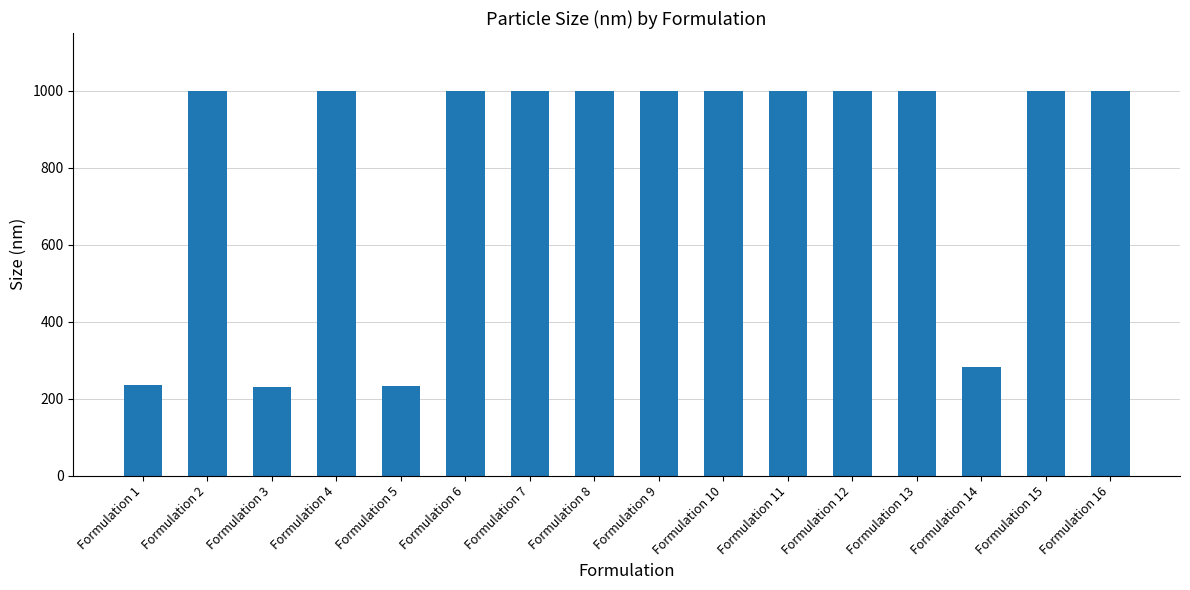

What is the difference between the maximum and minimum values?

769.9